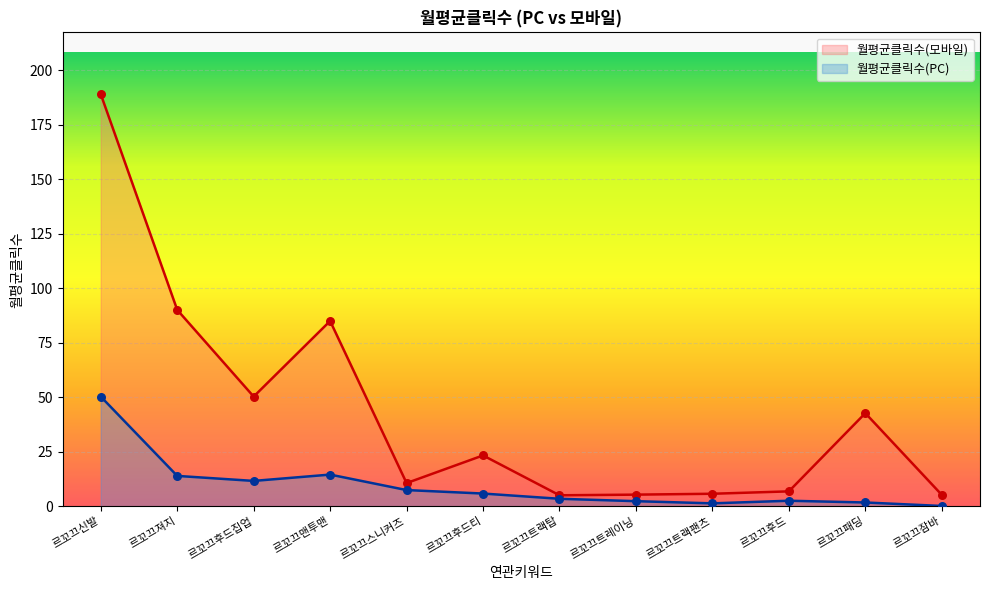

Which series has the largest total across all categories?

월평균클릭수(모바일)